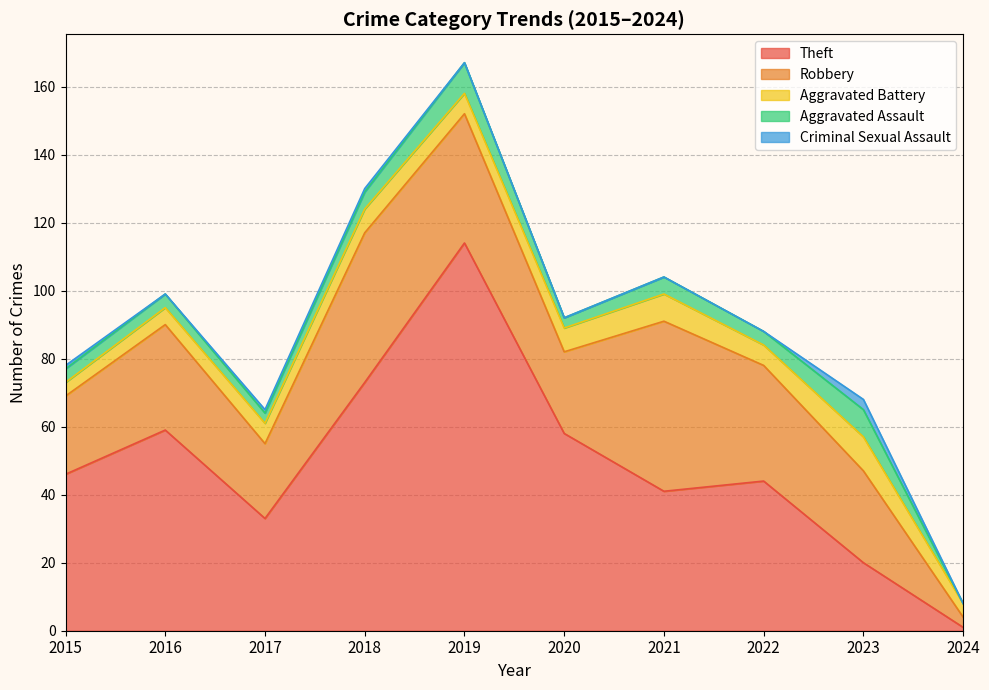

Is the value of Criminal Sexual Assault at 2018 greater than the value of Theft at 2024?

No